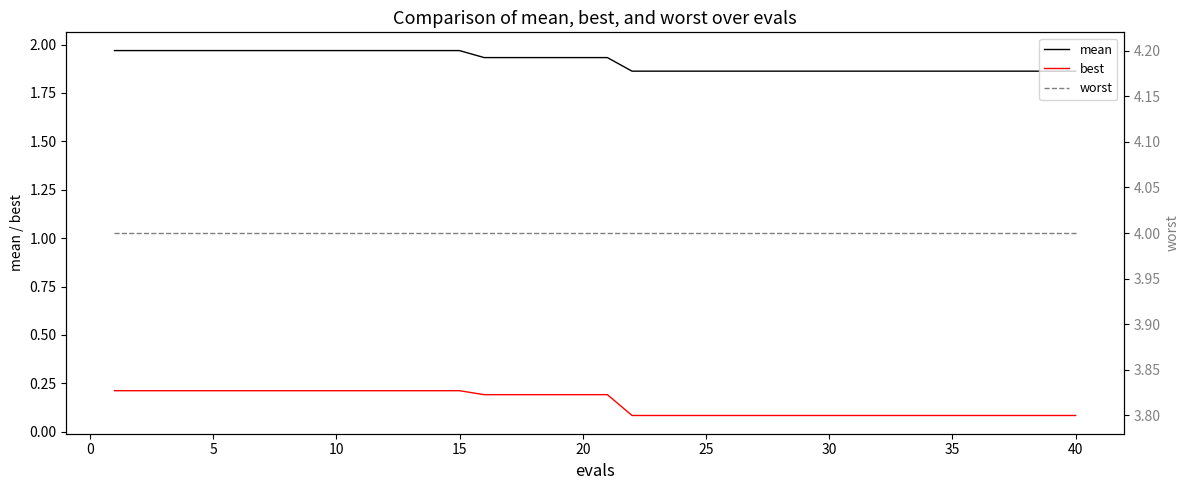

What is the value of the worst point at the 36th from the left?

4.0